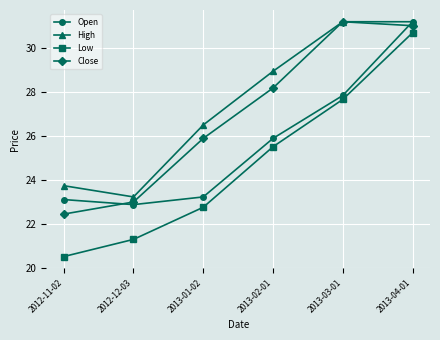

Reading left to right, extract all data points from this chart.

Open: 23.1	22.9	23.2	25.9	27.8	31.2
High: 23.7	23.2	26.5	28.9	31.2	31.2
Low: 20.5	21.3	22.8	25.5	27.7	30.7
Close: 22.5	23.0	25.9	28.2	31.2	31.0